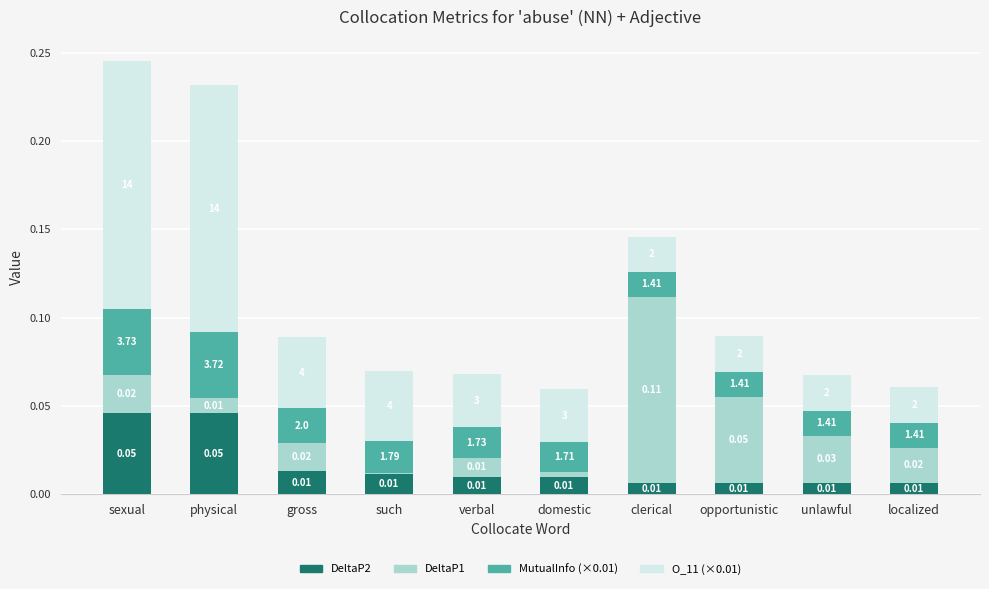

Are the bars horizontal?

No